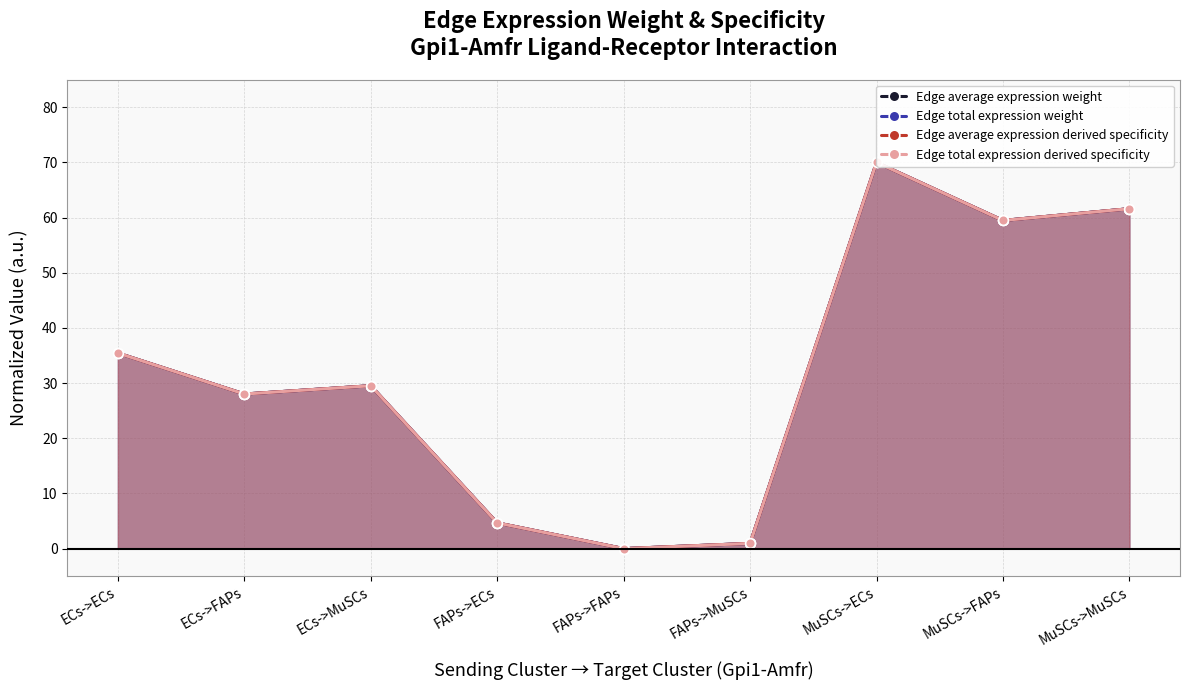

What is the greatest value displayed?

70.0